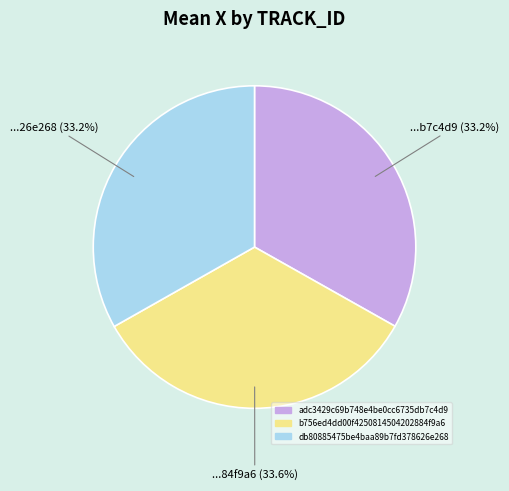

To the nearest percent, what is the average slice percentage?

33%